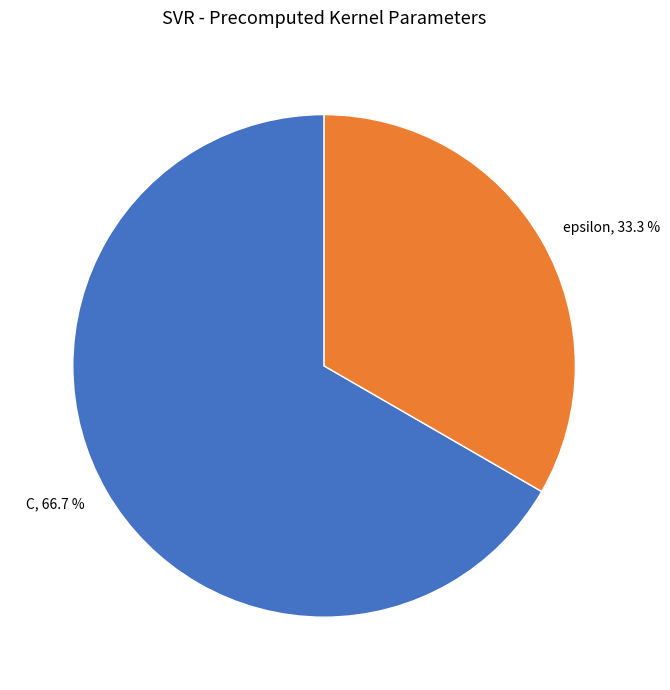

True or false: C accounts for 59% of the total.

False